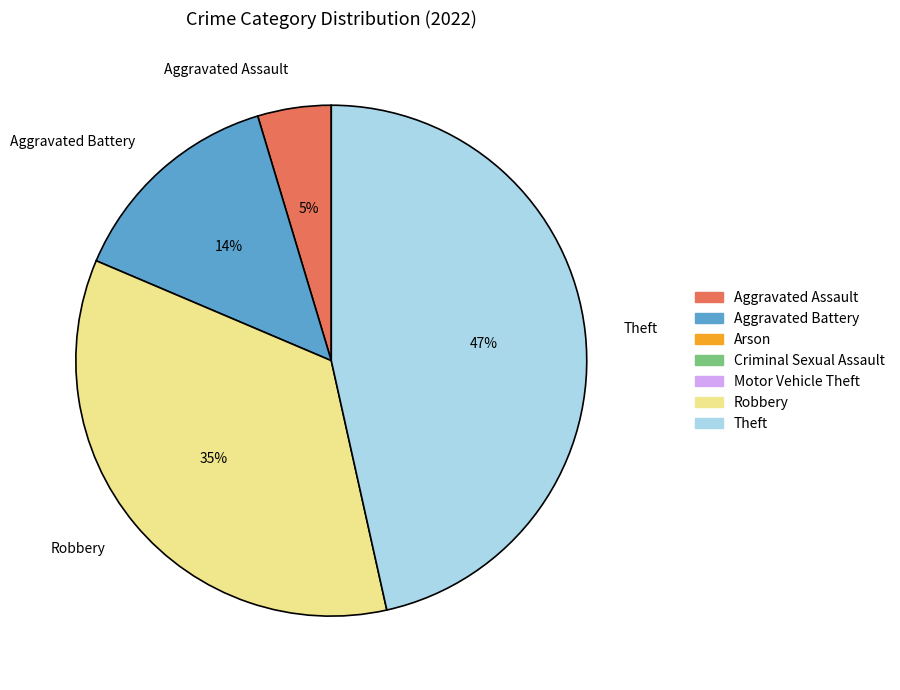

To the nearest percent, what is the average slice percentage?

25%